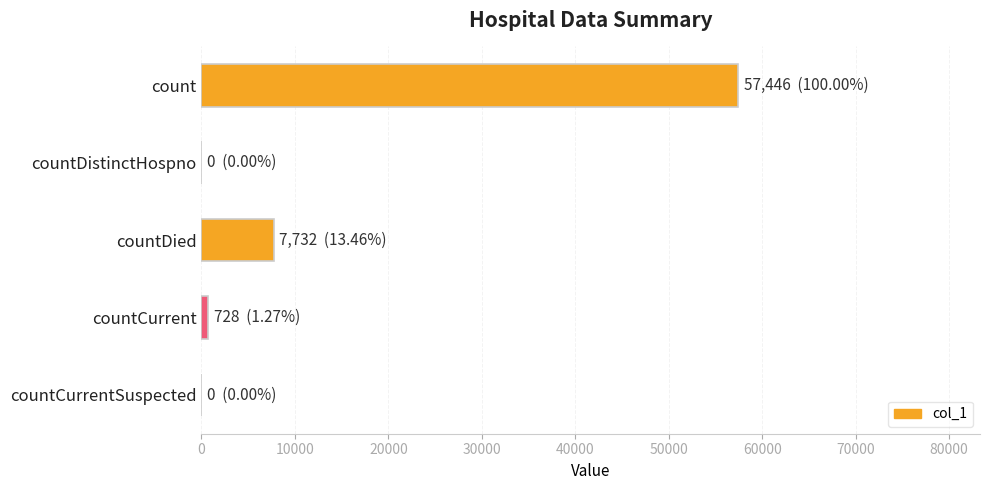

Are the bars horizontal?

Yes